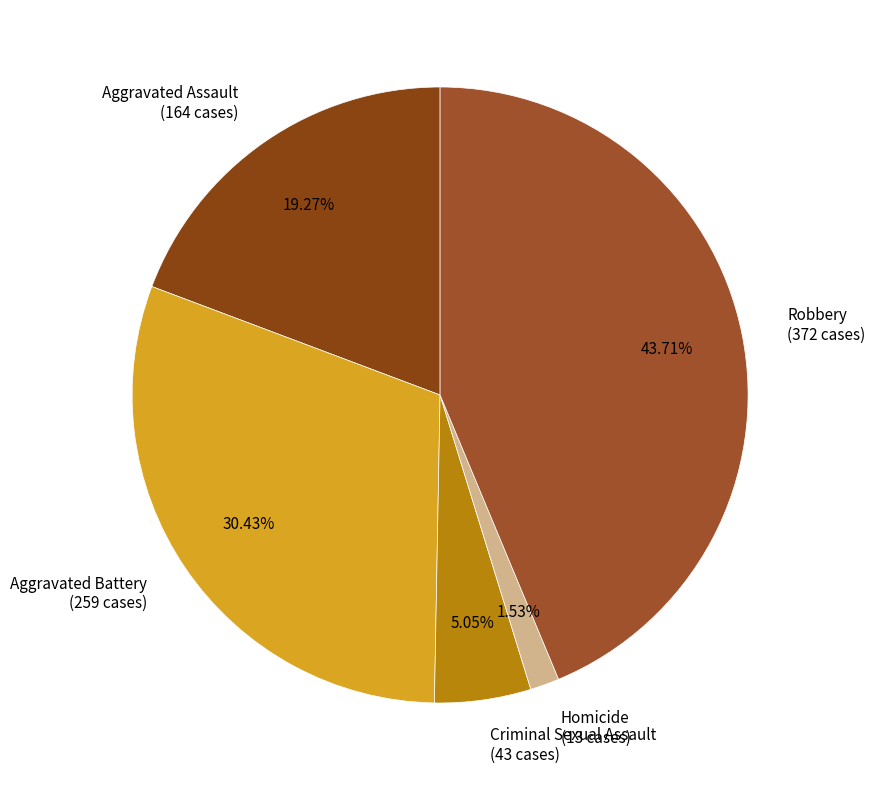

The Robbery slice represents 37% of the pie. True or false?

False